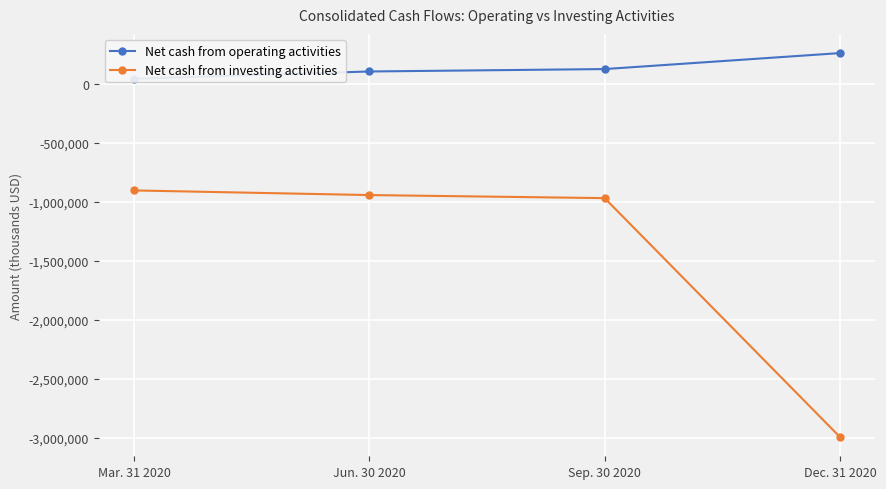

True or false: Net cash from investing activities has a value of -900967 at Mar. 31 2020.

True